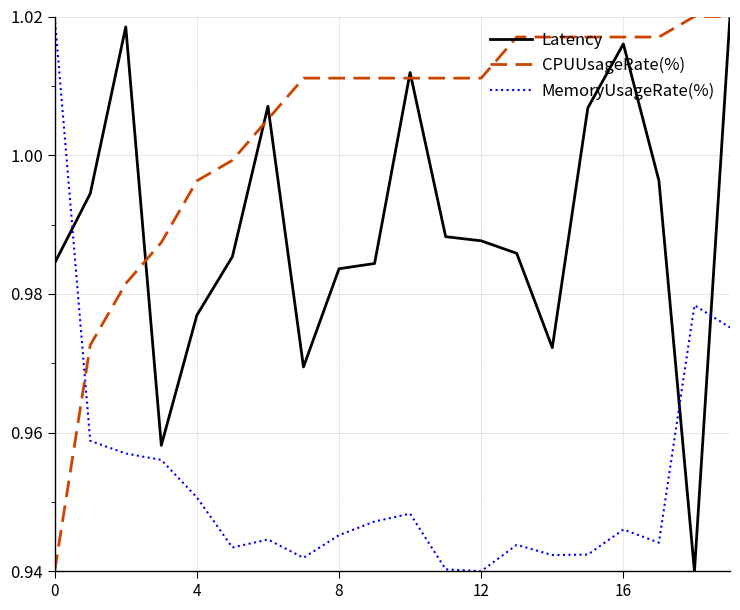

Which series has the largest total across all categories?

CPUUsageRate(%)